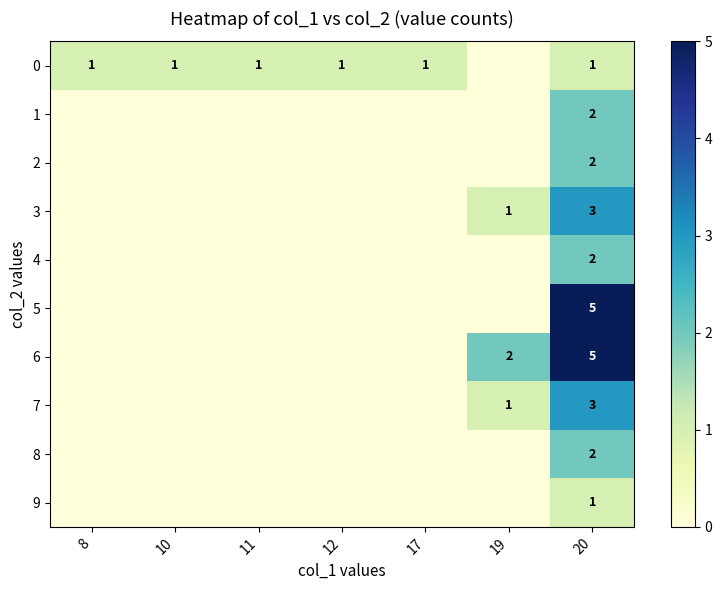

True or false: 3 has a value of 2 at 19.

False